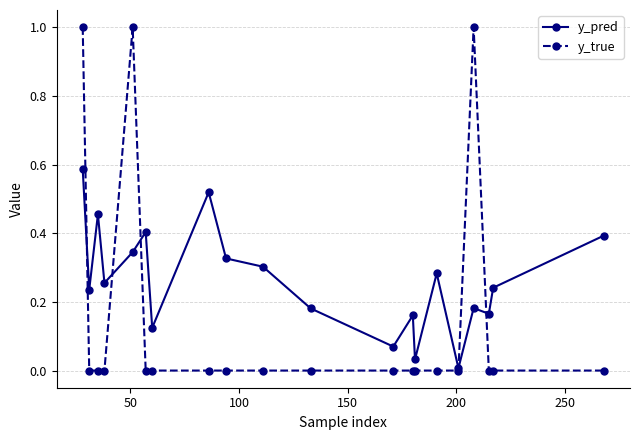

List the series in order of their peak value, highest first.

y_true, y_pred